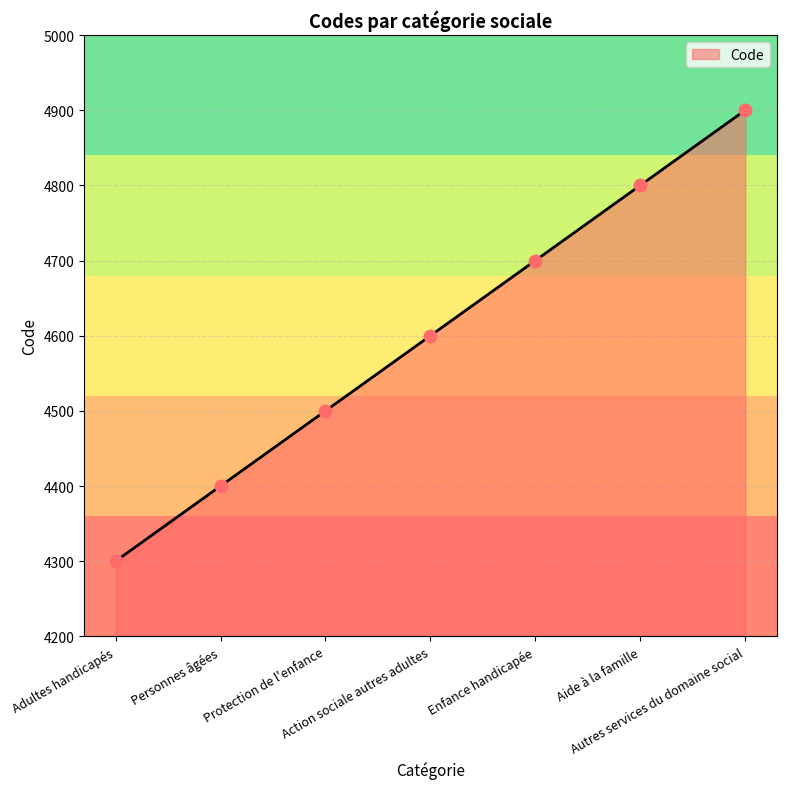

What is the ratio of the value at Personnes âgées to the value at Aide à la famille?

0.9